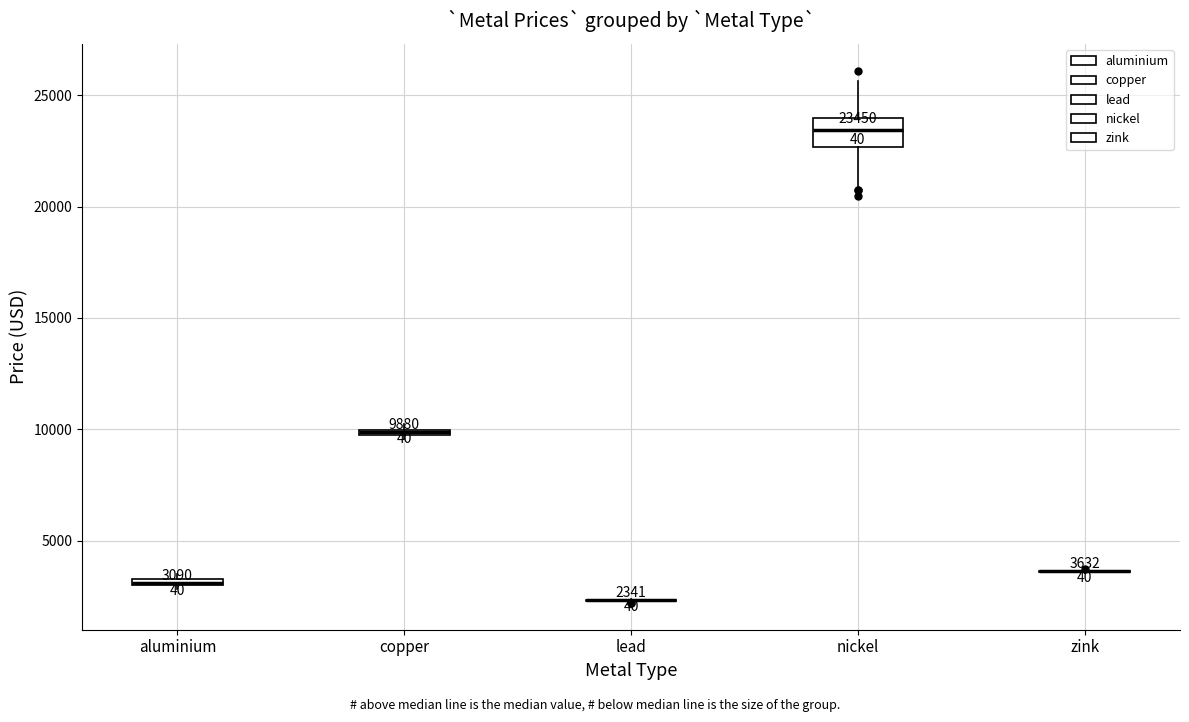

Comparing the boxes themselves (not the whiskers), which one is the tallest?

nickel